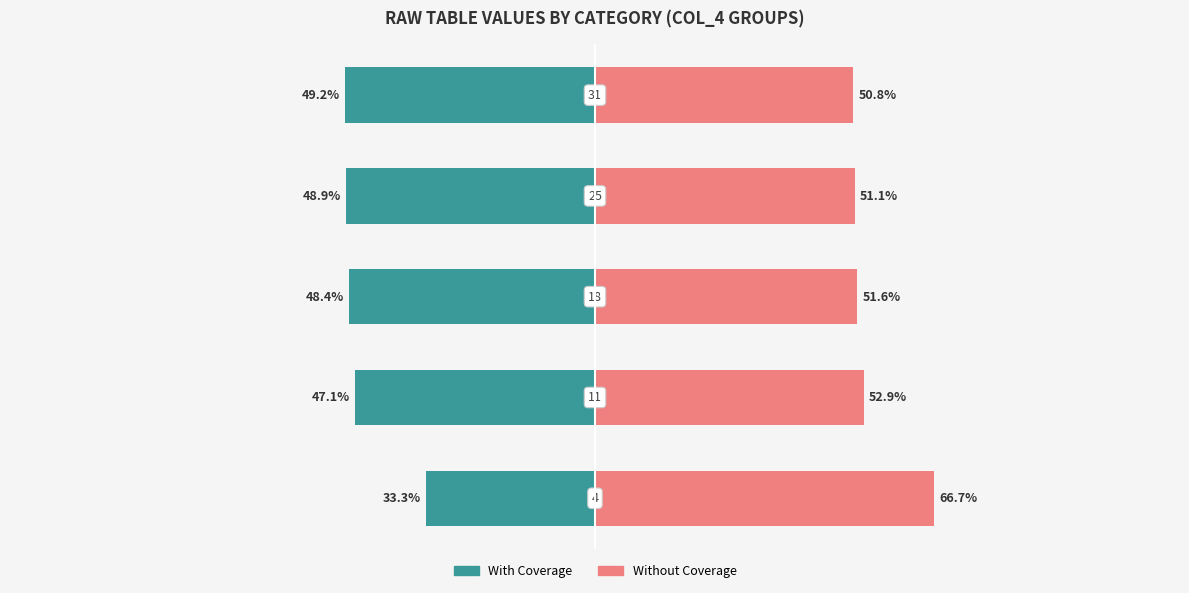

The With Coverage series shows -48.9 at 0. True or false?

True